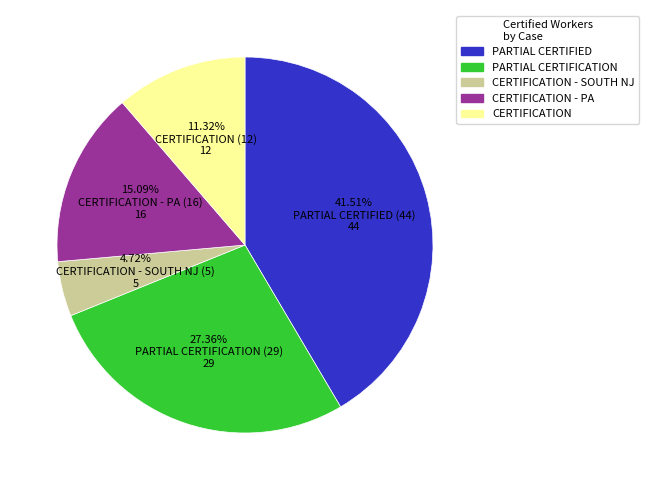

Between CERTIFICATION and PARTIAL CERTIFIED, which is larger?

PARTIAL CERTIFIED